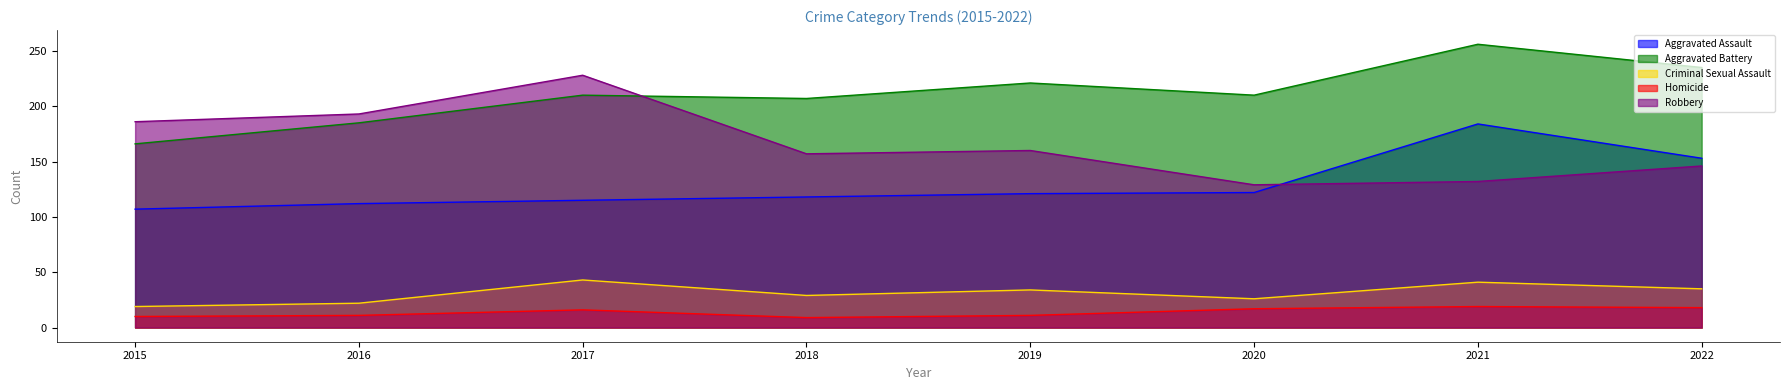

How many data points in Aggravated Assault are less than 121?

4